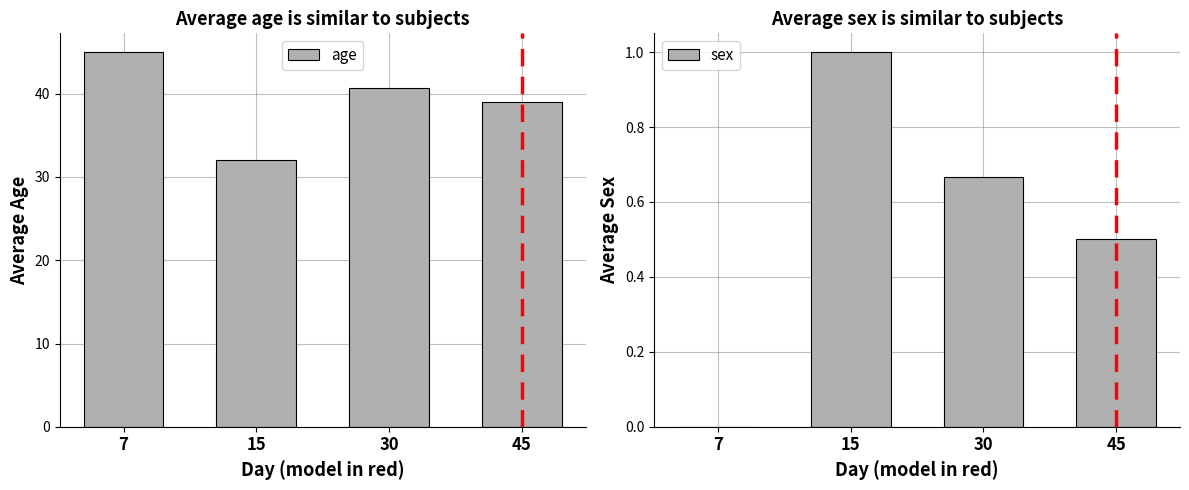

The sex series shows 0.0 at 7. True or false?

True